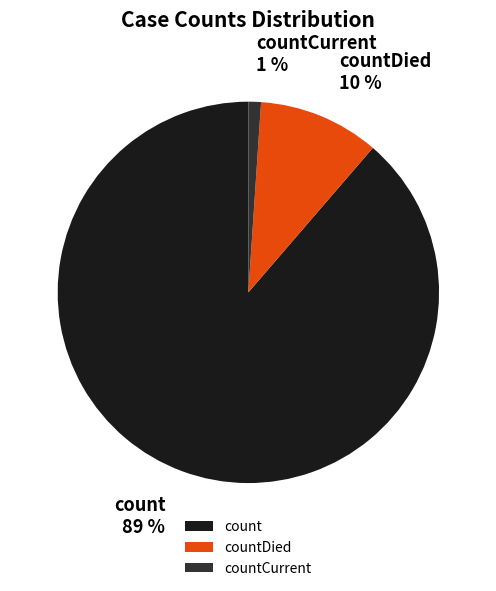

What percentage is the countCurrent slice, to the nearest percent?

1%